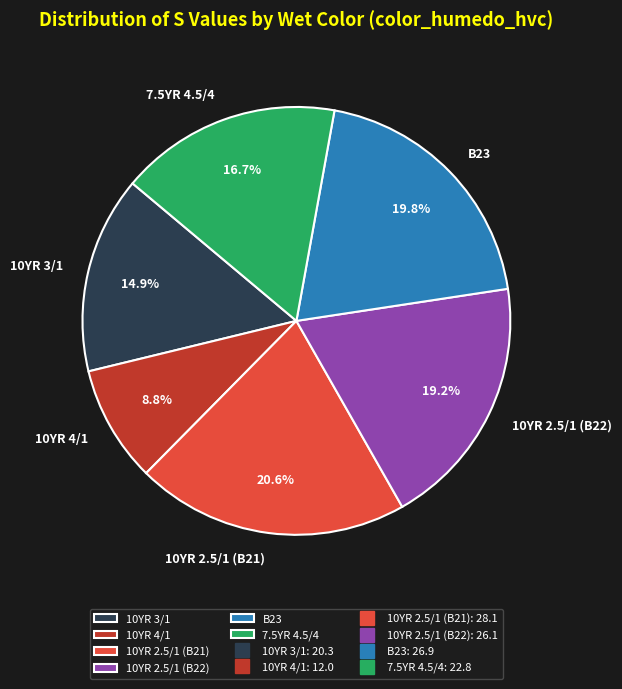

To the nearest percent, what percentage of the pie is 10YR 2.5/1 (B22)?

19%